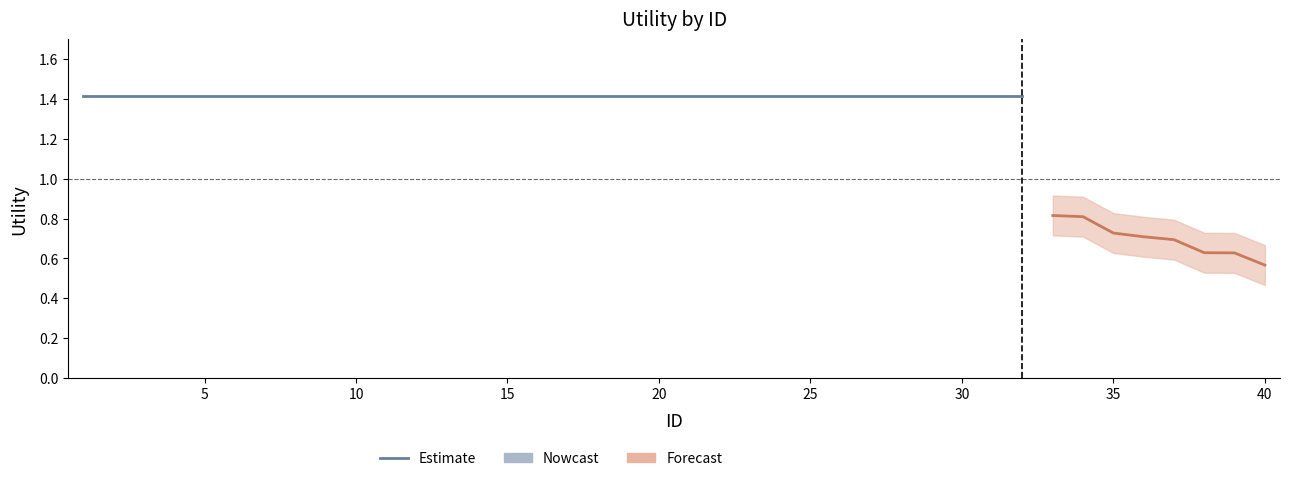

What is the sum of all Utility values?

50.8